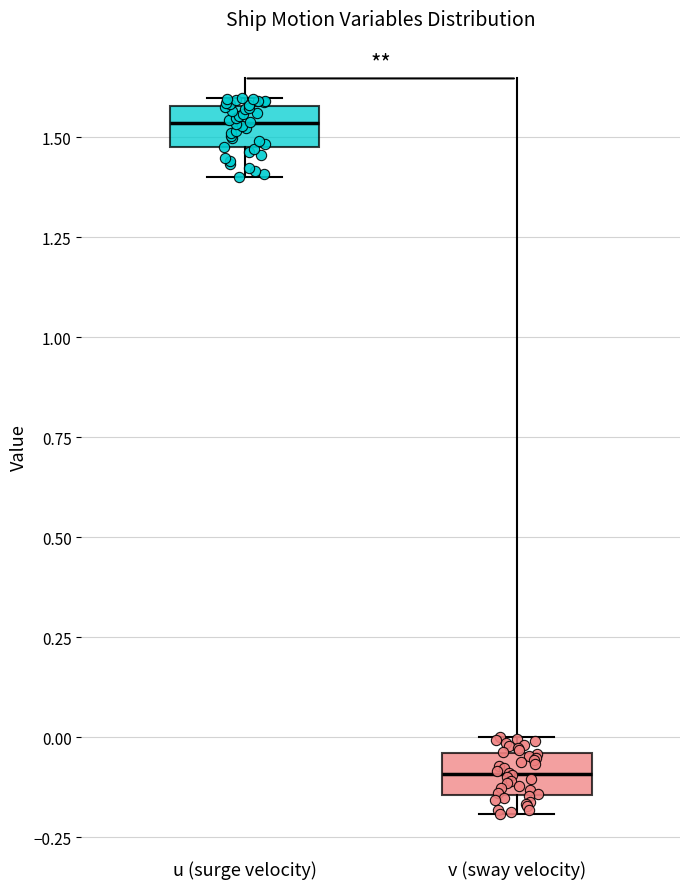

Reading left to right, read every box against the y-axis: the position of its median line, the range the box covers, and the ends of its whiskers. The values are not printed on the chart, so give them approximately, as read against the axis.

u (surge velocity): median 1.55, box 1.45 to 1.60, whiskers 1.40 to 1.60 (just above the box's upper edge)
v (sway velocity): median -0.10, box -0.15 to -0.05, whiskers -0.20 to 0.00